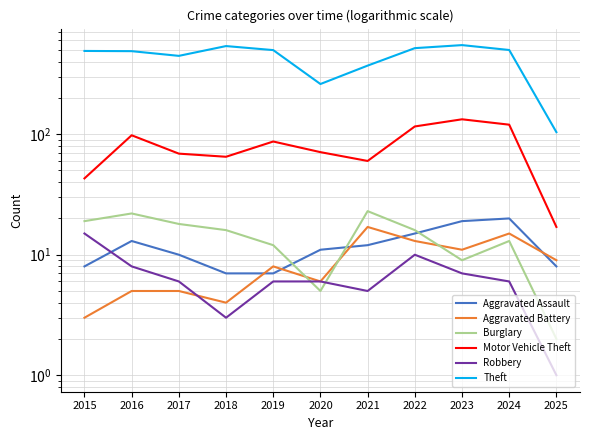

What is the greatest value displayed?

549